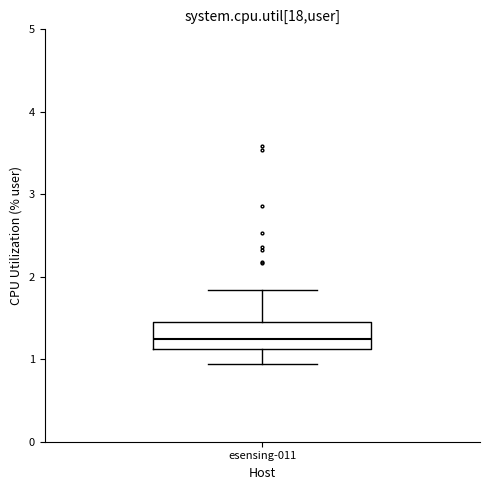

Transcribe this box plot: give where the median line is, the range the box spans, and where the two whiskers end, as read against the y-axis. The values are not printed on the chart, so give them approximately, as read against the axis.

median 1.2, box 1.1 to 1.5, whiskers 0.9 to 1.8